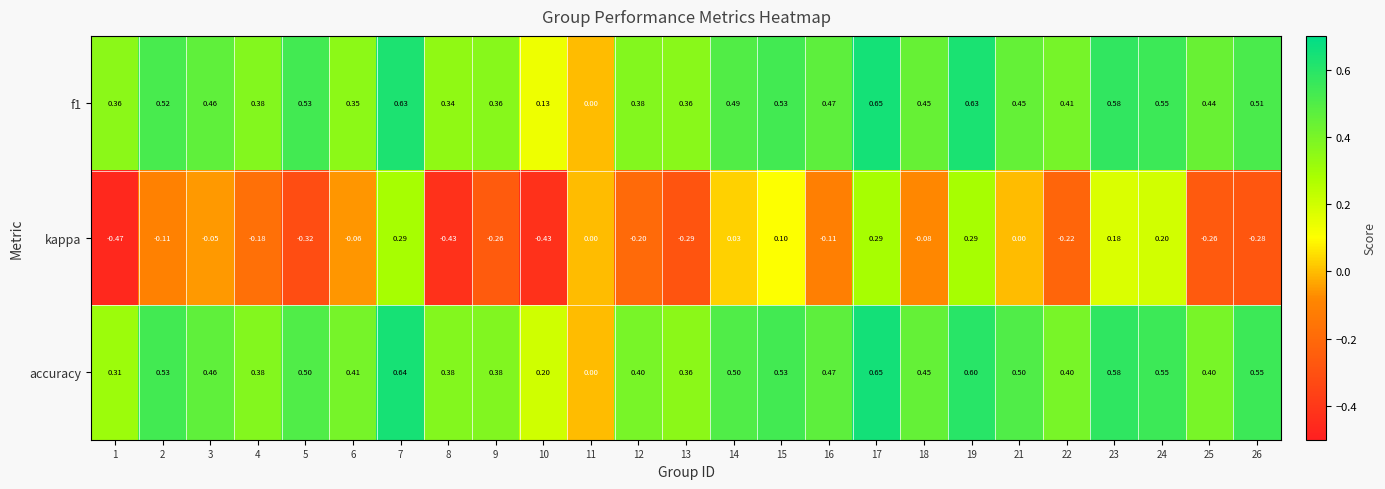

Which series has the largest total across all categories?

accuracy